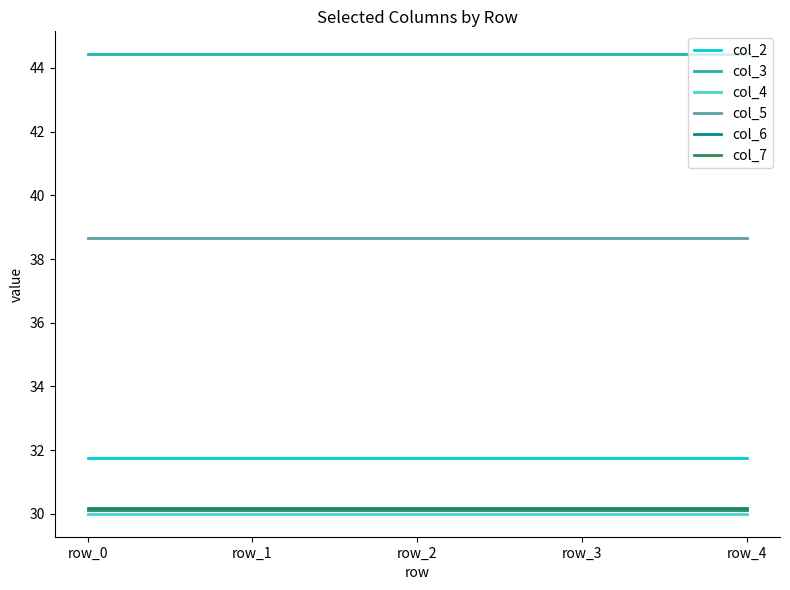

What is the sum of all col_7 values?

150.7